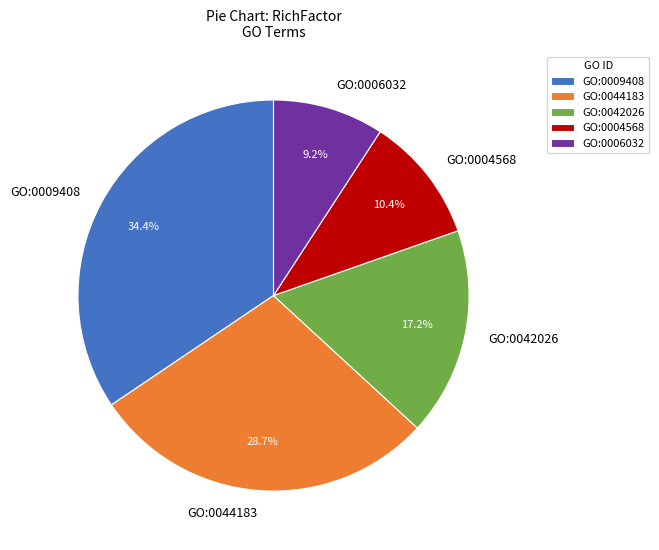

Between GO:0006032 and GO:0004568, which is larger?

GO:0004568